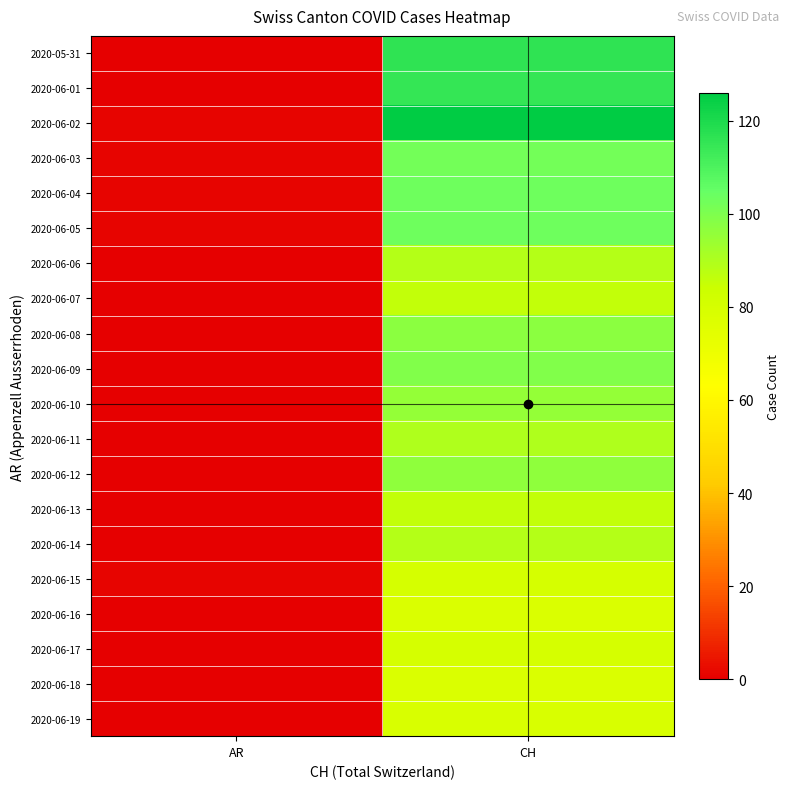

Rank the series by their maximum value, from lowest to highest.

2020-06-16, 2020-06-18, 2020-06-19, 2020-06-15, 2020-06-17, 2020-06-07, 2020-06-13, 2020-06-06, 2020-06-14, 2020-06-11, 2020-06-10, 2020-06-12, 2020-06-08, 2020-06-09, 2020-06-03, 2020-06-04, 2020-06-05, 2020-06-01, 2020-05-31, 2020-06-02